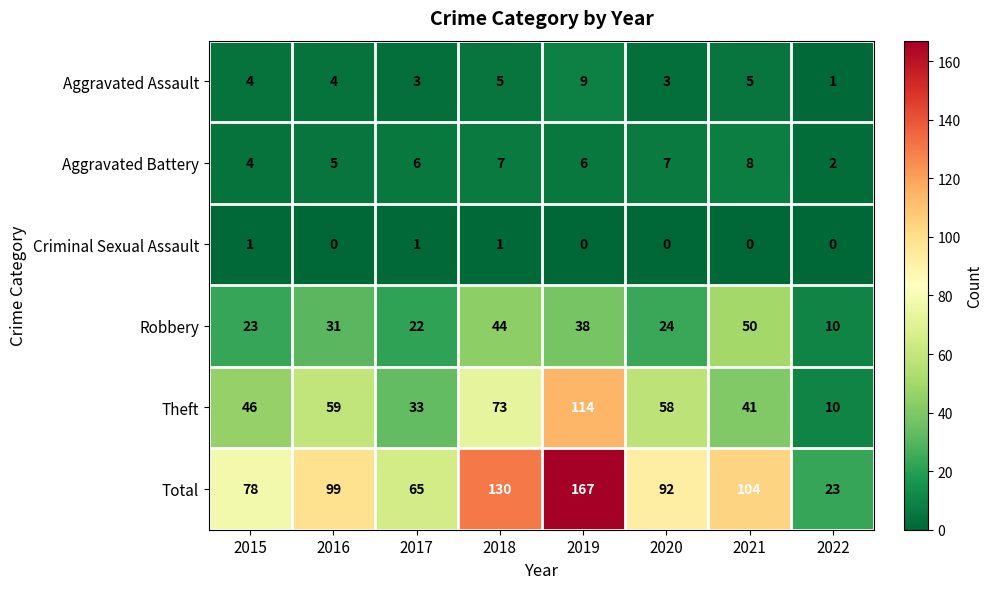

True or false: Aggravated Assault has a value of 4 at 2020.

False